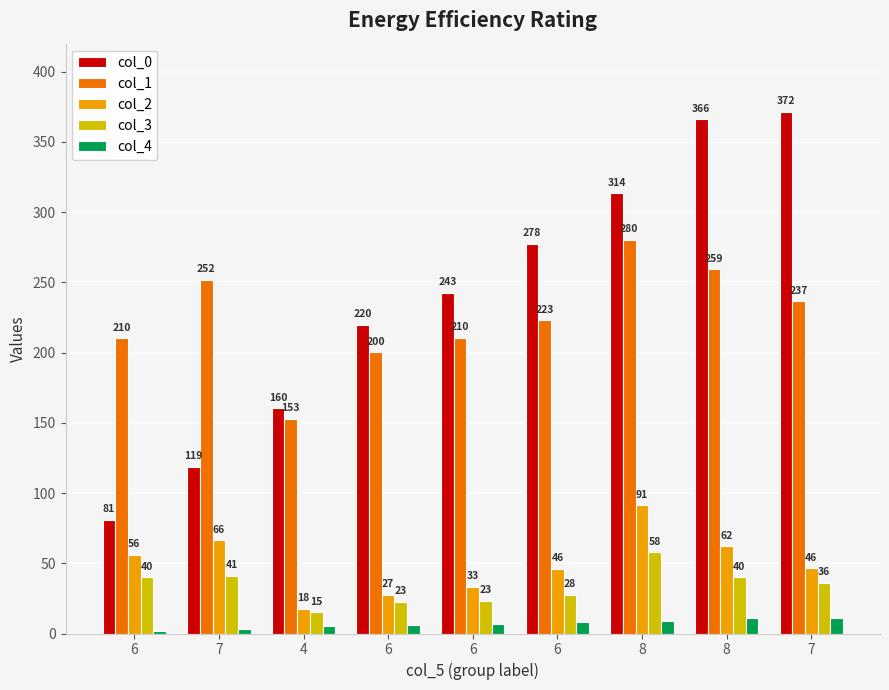

At how many categories does at least one series exceed 311?

3